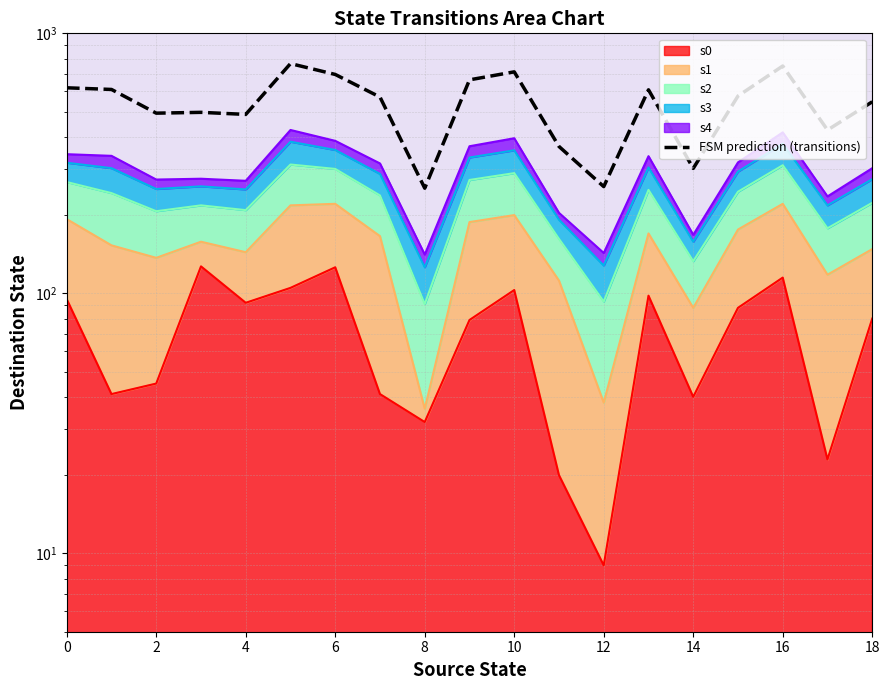

Between 10 and 14, which is larger?

10